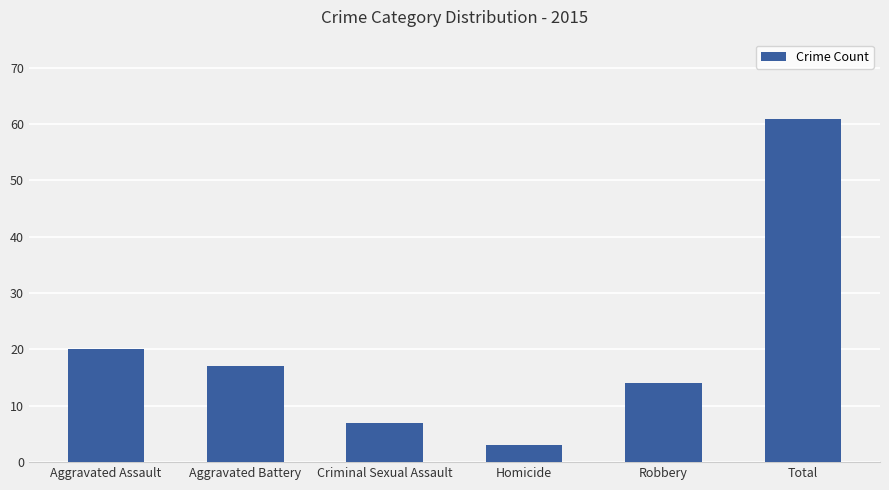

Reading right to left, transcribe all the data shown in this chart.

Total=61	Robbery=14	Homicide=3	Criminal Sexual Assault=7	Aggravated Battery=17	Aggravated Assault=20